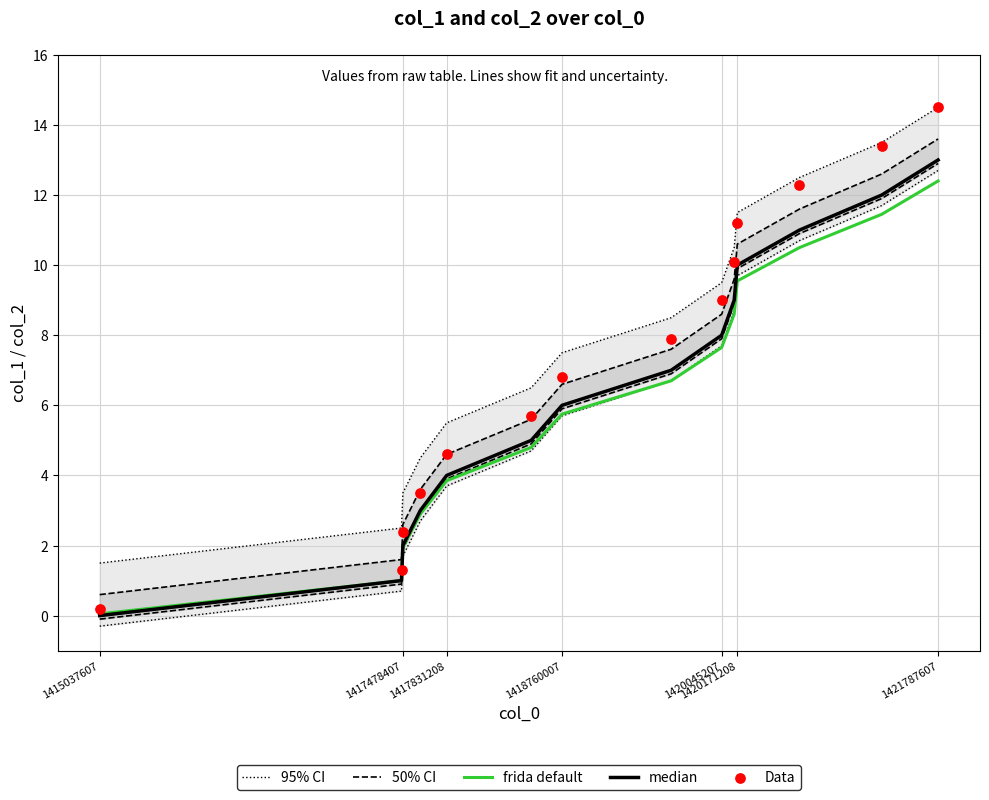

Which series has the largest Y range (max minus min)?

Data